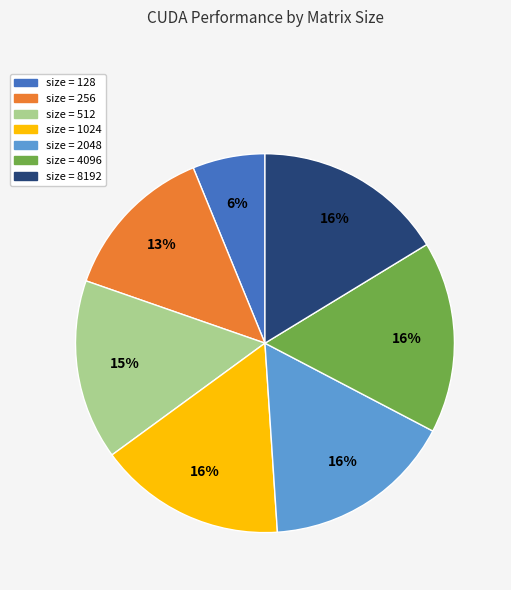

To the nearest percent, what is the difference between the largest and smallest slice percentages?

10%